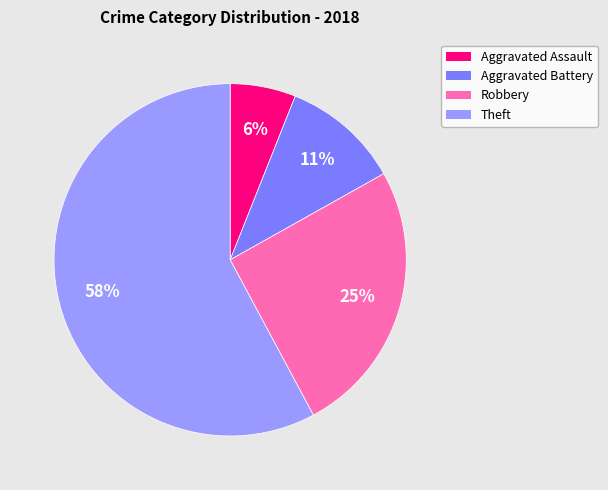

Does any single category account for the majority?

Yes